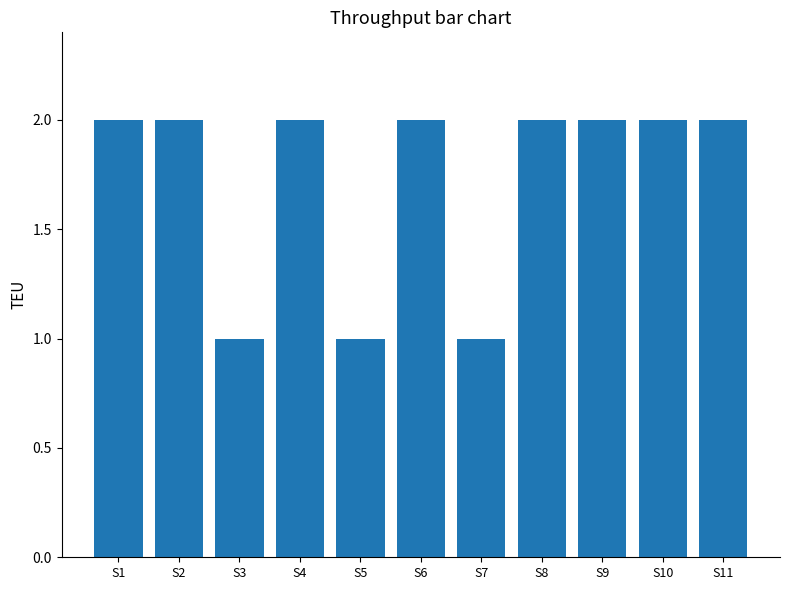

What is the minimum value shown in the chart?

1